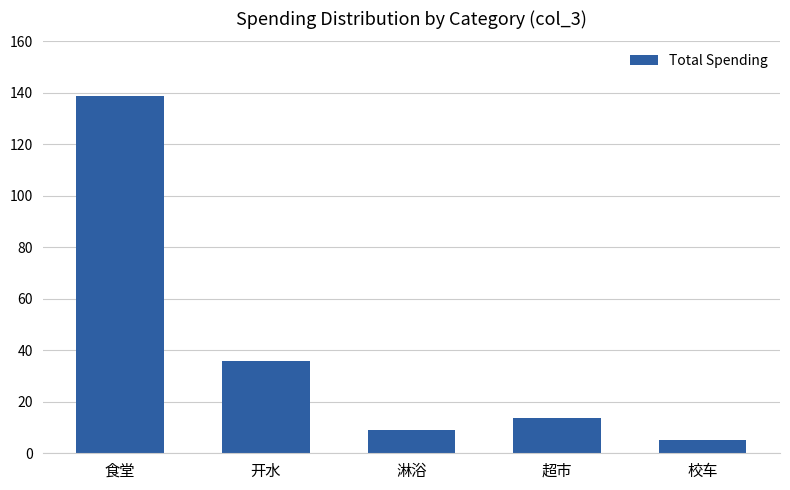

What is the sum of the values at 淋浴 and 食堂?

147.8